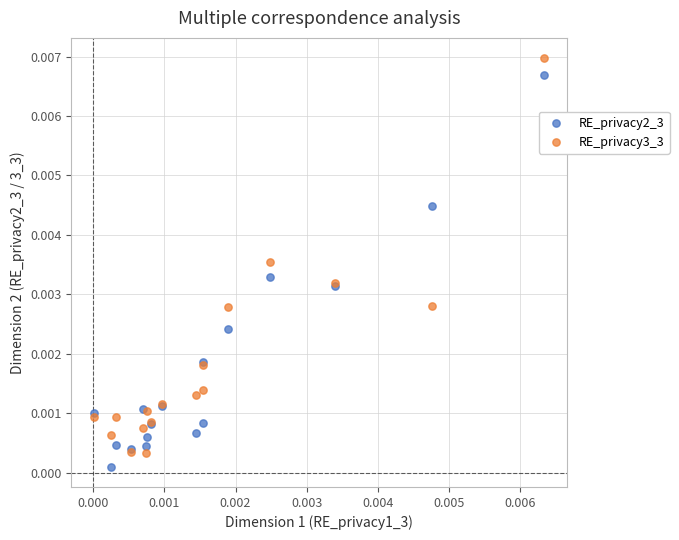

Which series contains the lowest Y value?

RE_privacy2_3